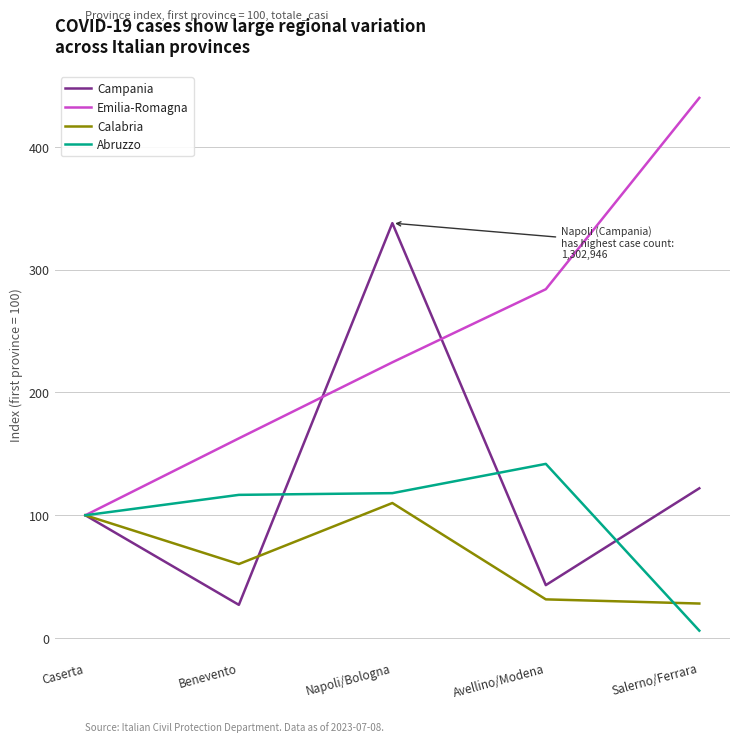

True or false: Calabria has a value of 45.8 at Caserta.

False